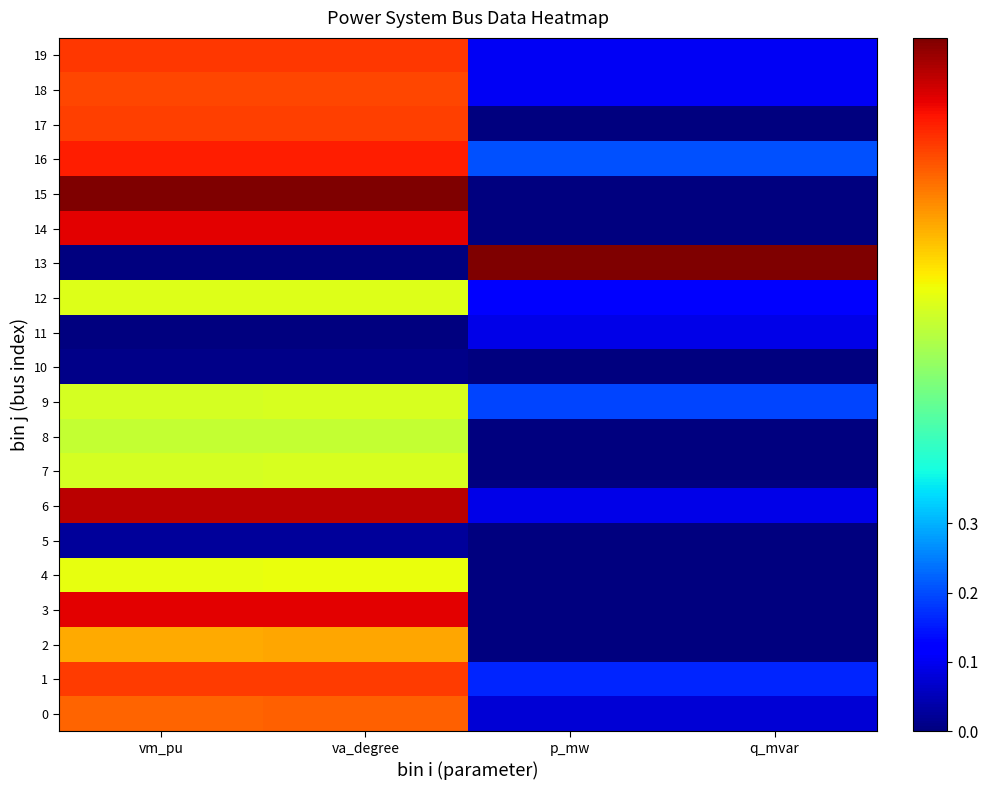

List the series in order of their peak value, lowest first.

10, 5, 11, 8, 7, 9, 12, 4, 2, 0, 18, 17, 1, 19, 16, 14, 3, 6, 13, 15